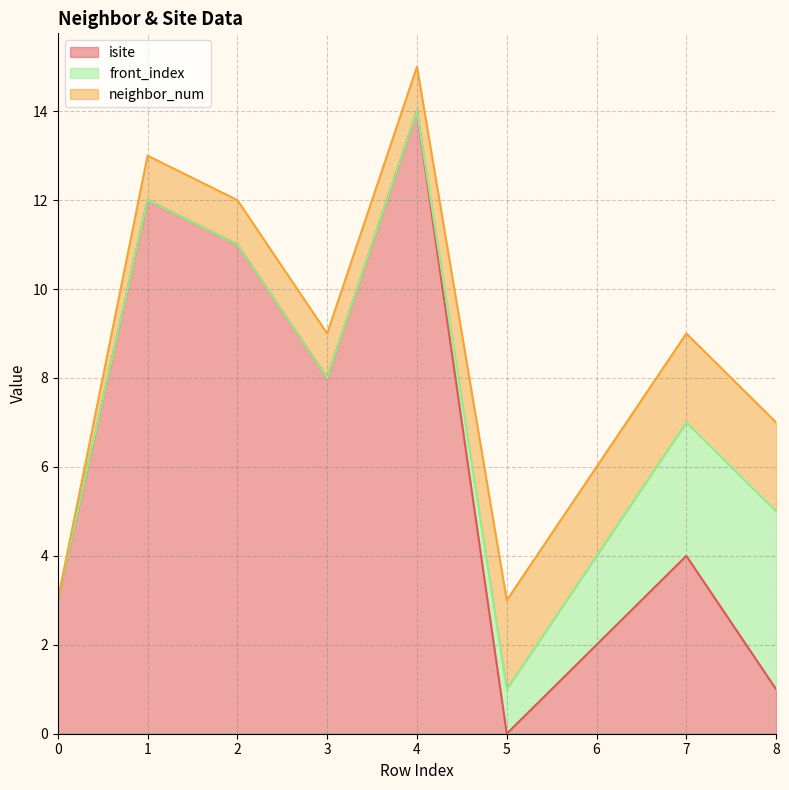

Rank the categories by isite value from highest to lowest.

4, 1, 2, 3, 7, 0, 6, 8, 5